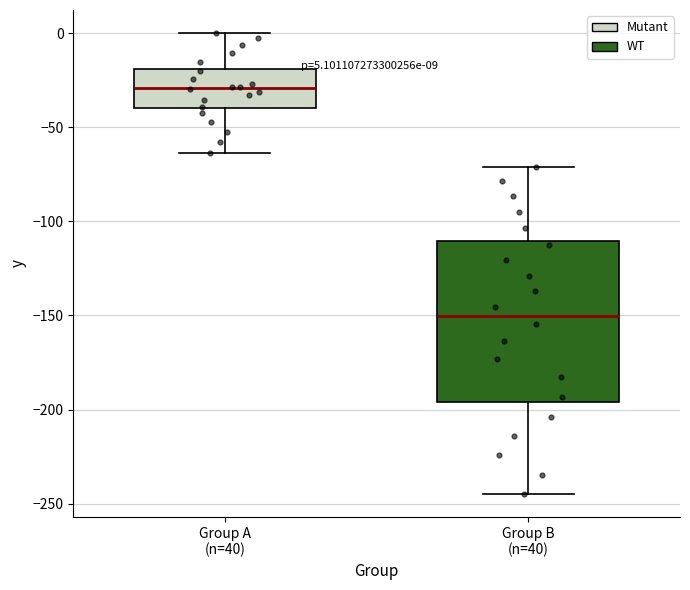

Which box is the tallest, from its lower edge to its upper edge?

Group B (n=40)